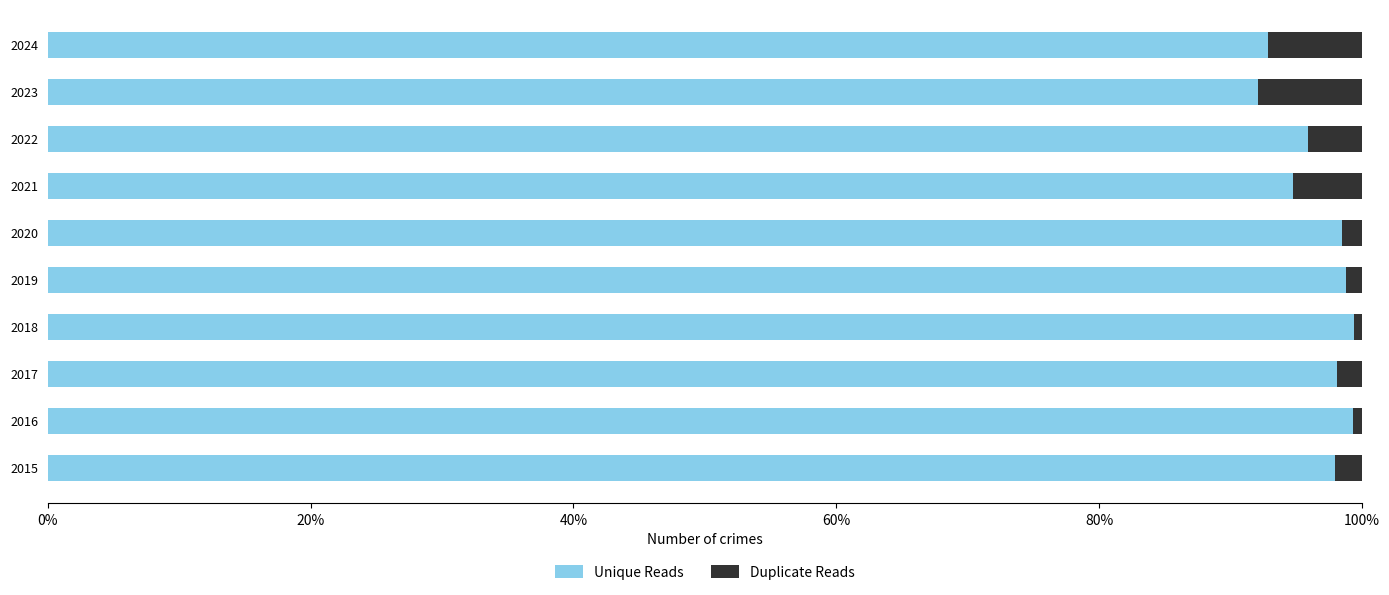

What are all the series names shown in the legend?

Unique Reads, Duplicate Reads